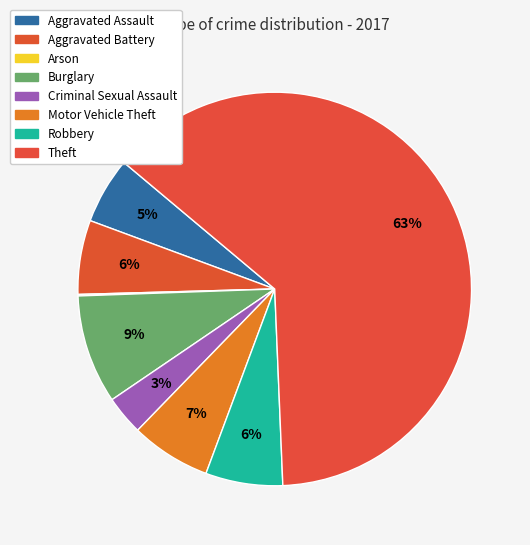

Which category has the biggest portion of the pie?

Theft